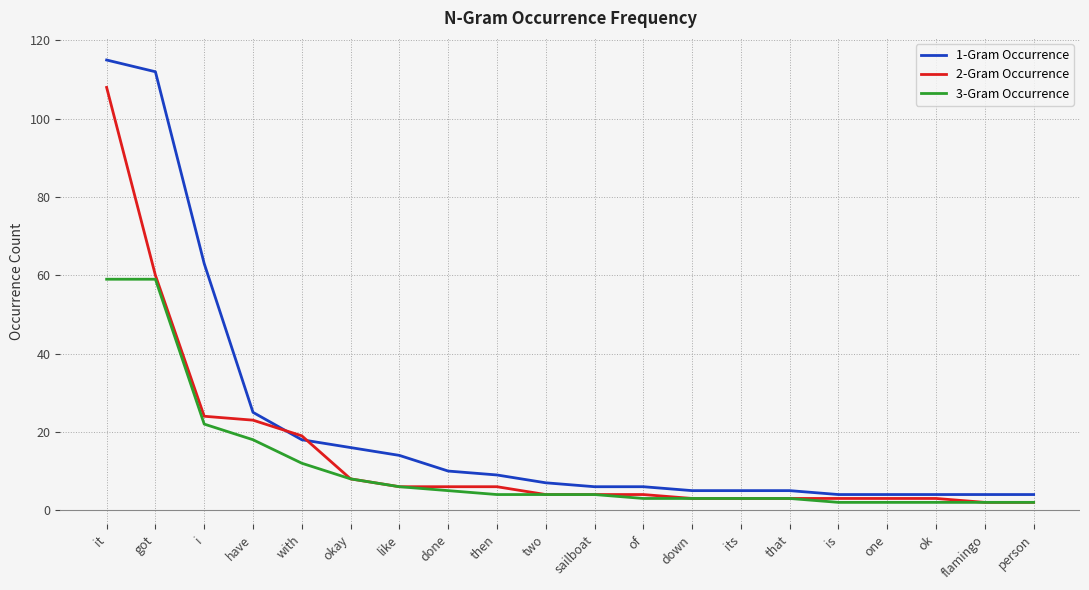

Is the value of 1-Gram Occurrence at have greater than the value of 2-Gram Occurrence at flamingo?

Yes